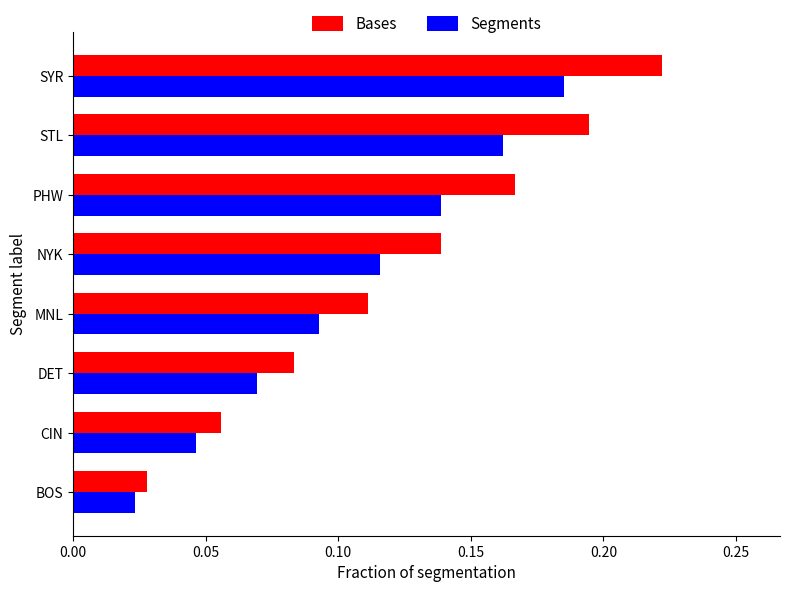

How many Segments values are between 0 and 1?

8